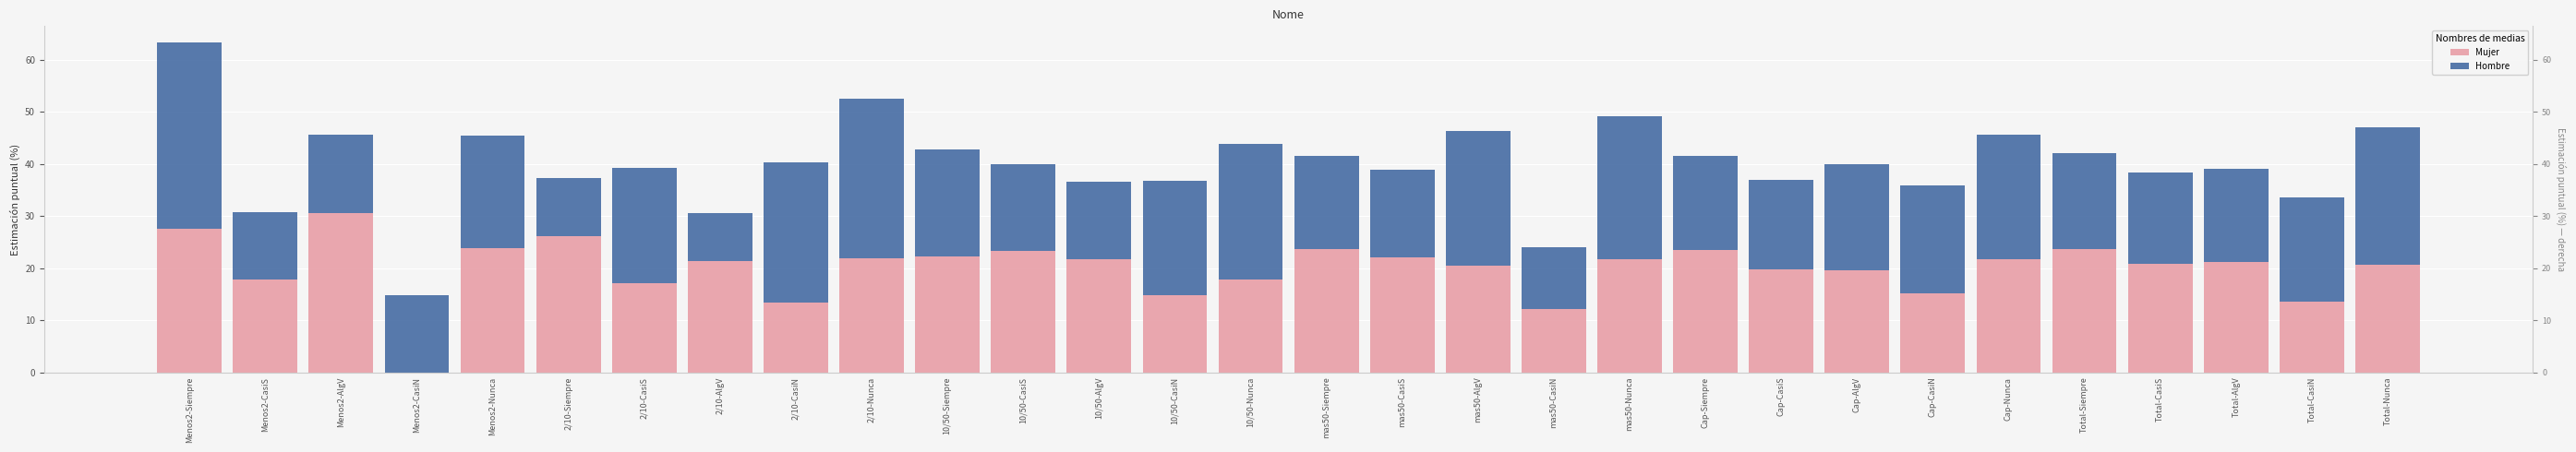

At which label is Hombre closest to 22?

10/50-CasiN